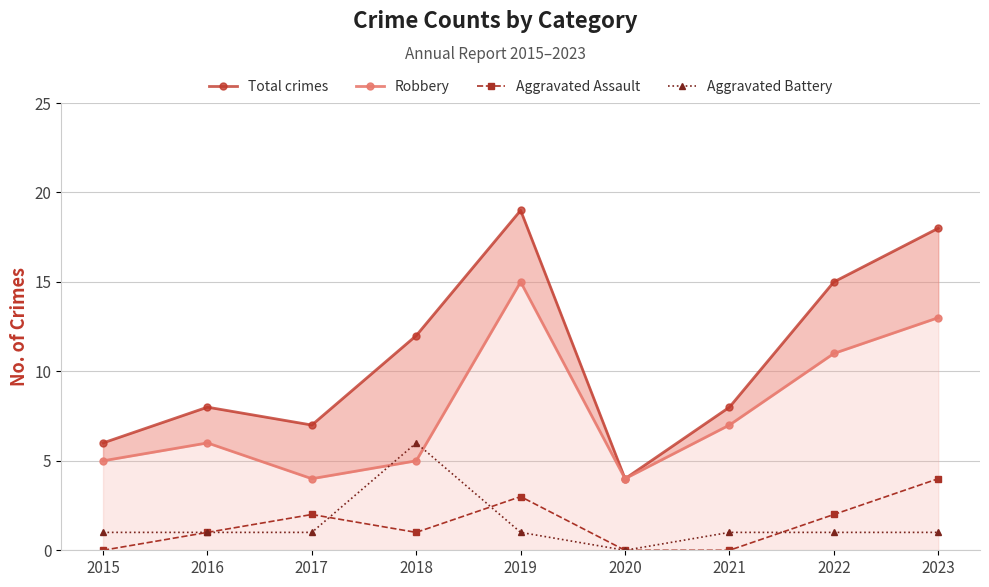

Does the chart display data point markers on the line(s)?

Yes